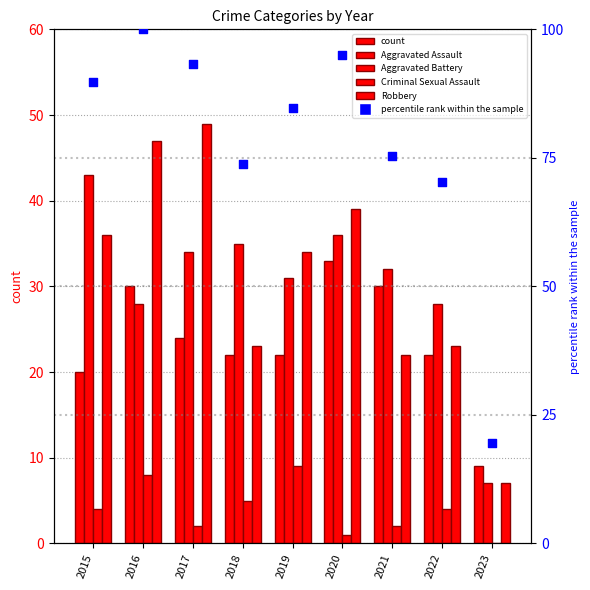

Which series reaches the minimum Y coordinate?

Criminal Sexual Assault